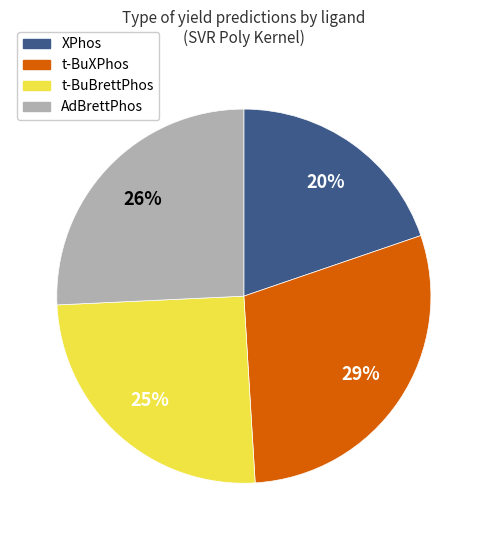

What percentage is the XPhos slice, to the nearest percent?

20%